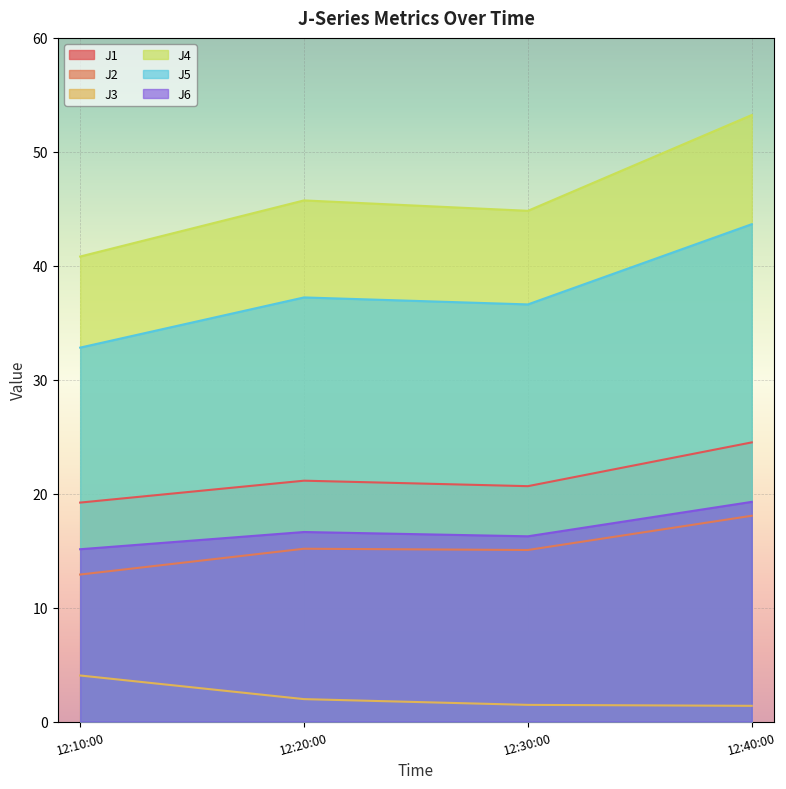

What position from the left is 12:30:00?

3